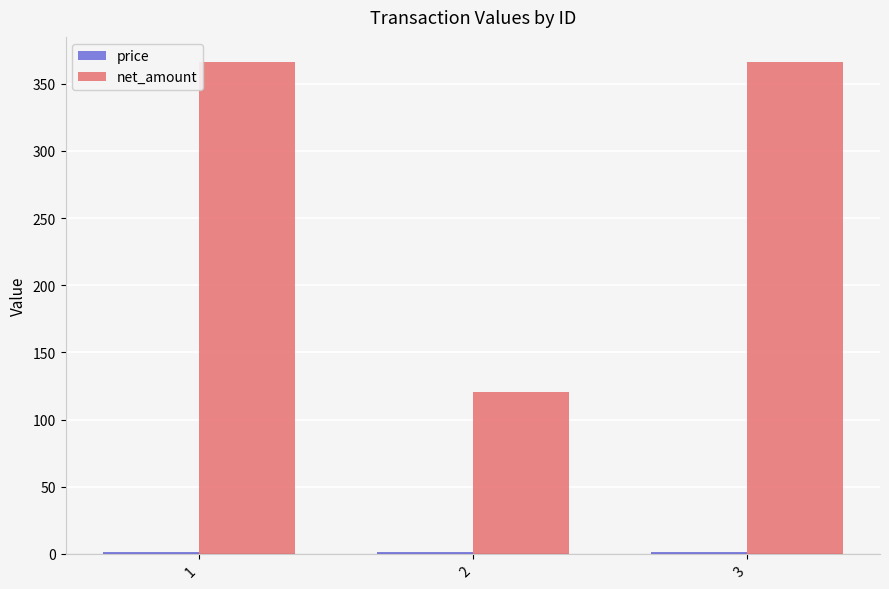

What is the sum of all net_amount values?

853.4